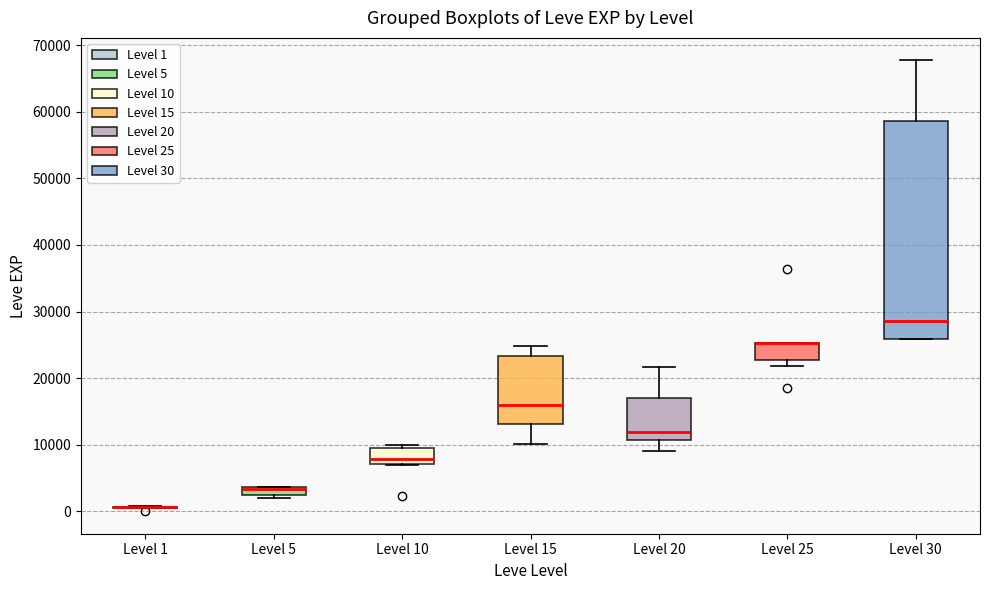

Comparing the boxes themselves (not the whiskers), which one is the tallest?

Level 30